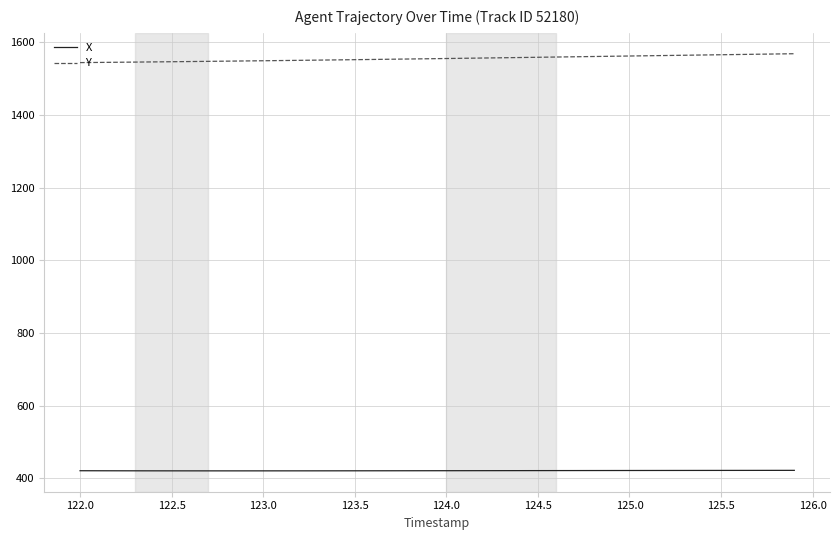

Which series has the largest total across all categories?

Y